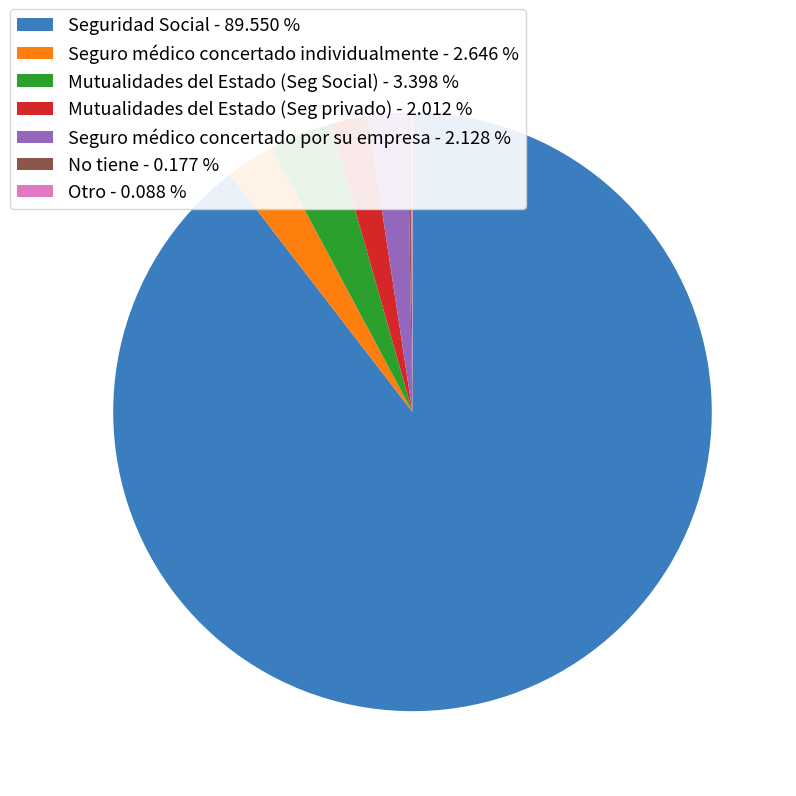

Does Mutualidades del Estado (Seg Social) - 3.398 % represent more than half of the total?

No